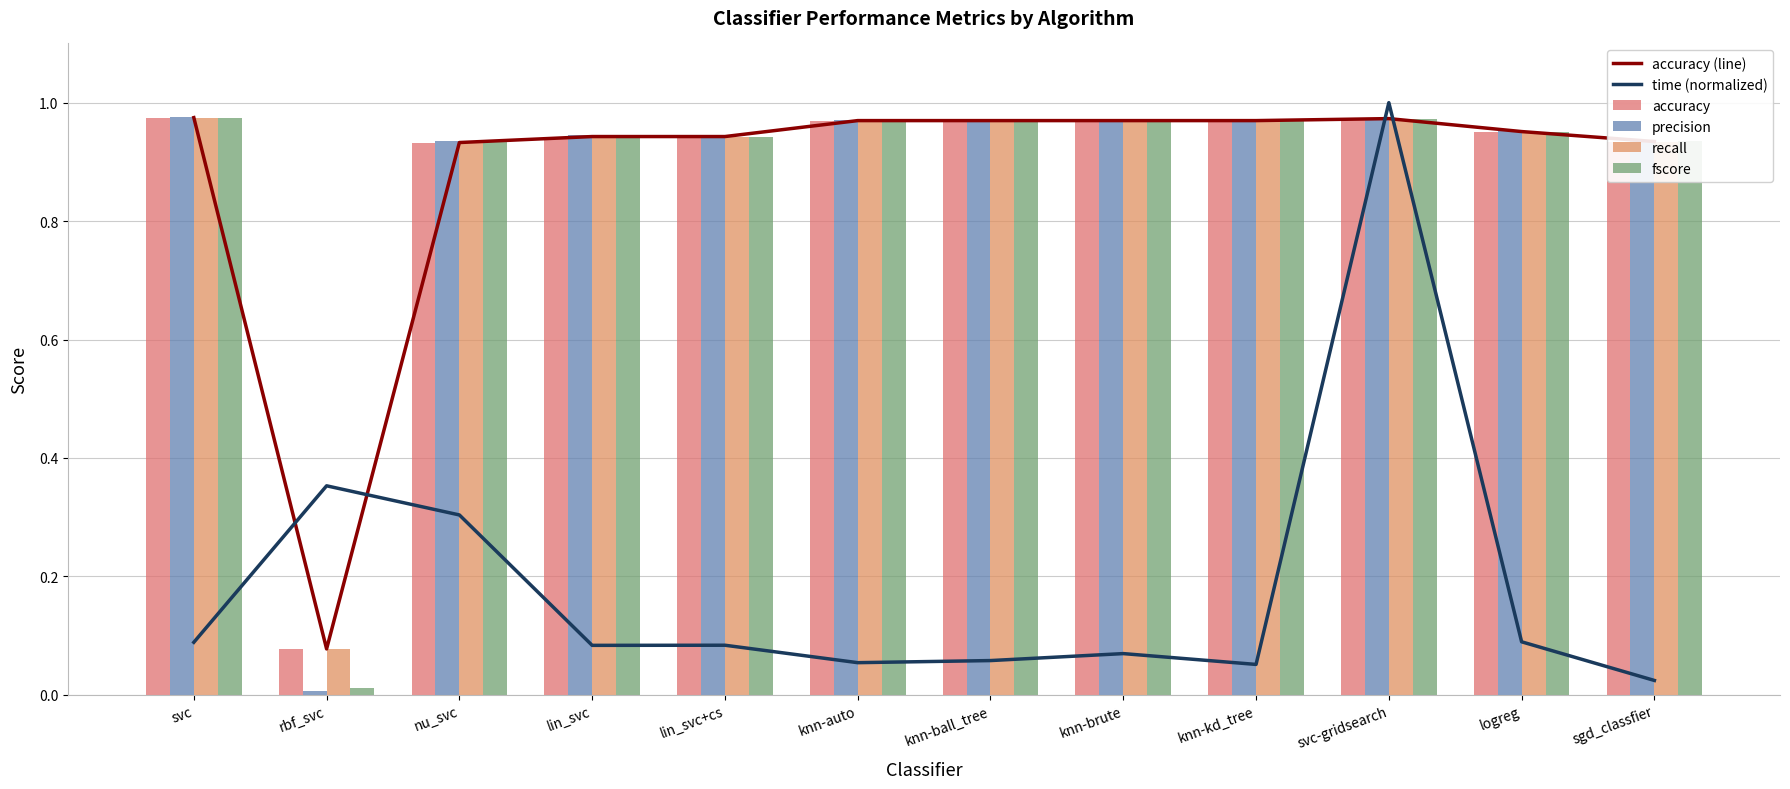

The value of time (normalized) at nu_svc is 0.3. True or false?

True